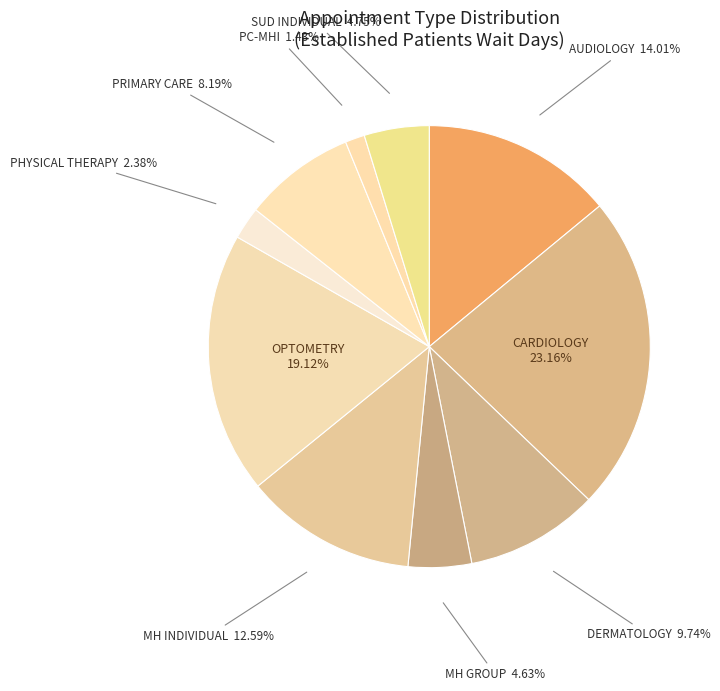

How many slices are in this pie chart?

10